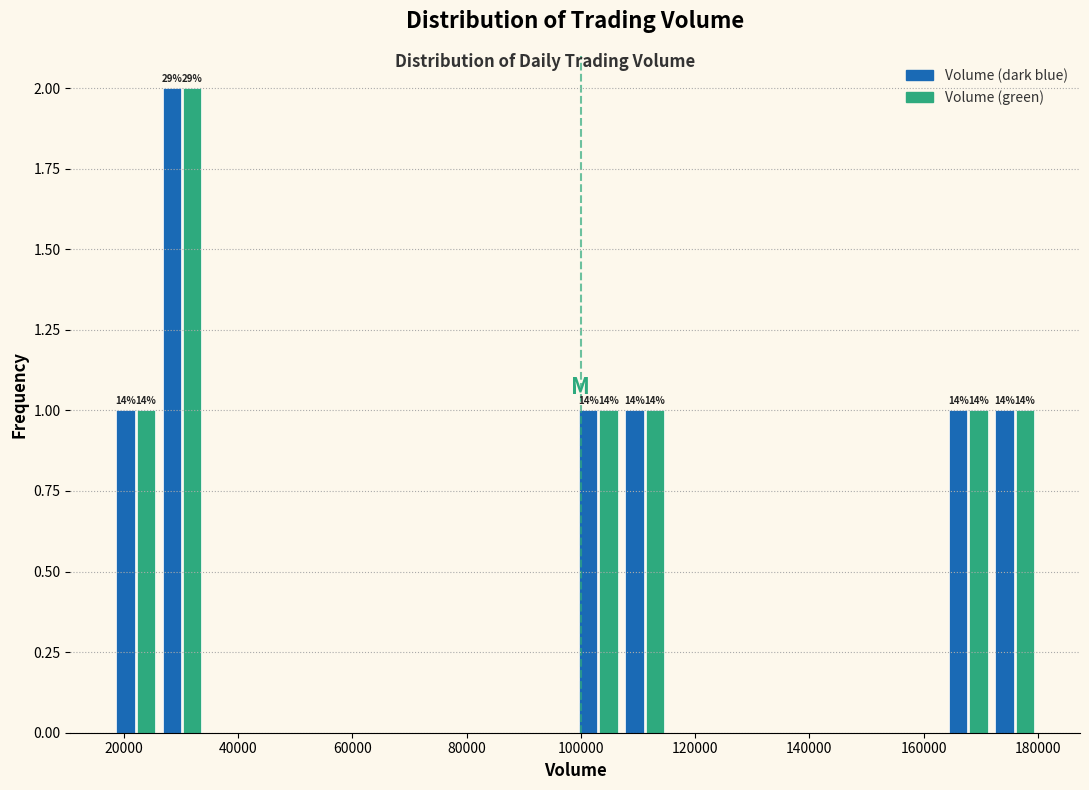

In the Volume (green) series, which range on the x-axis has the tallest bar?

26000 to 34000